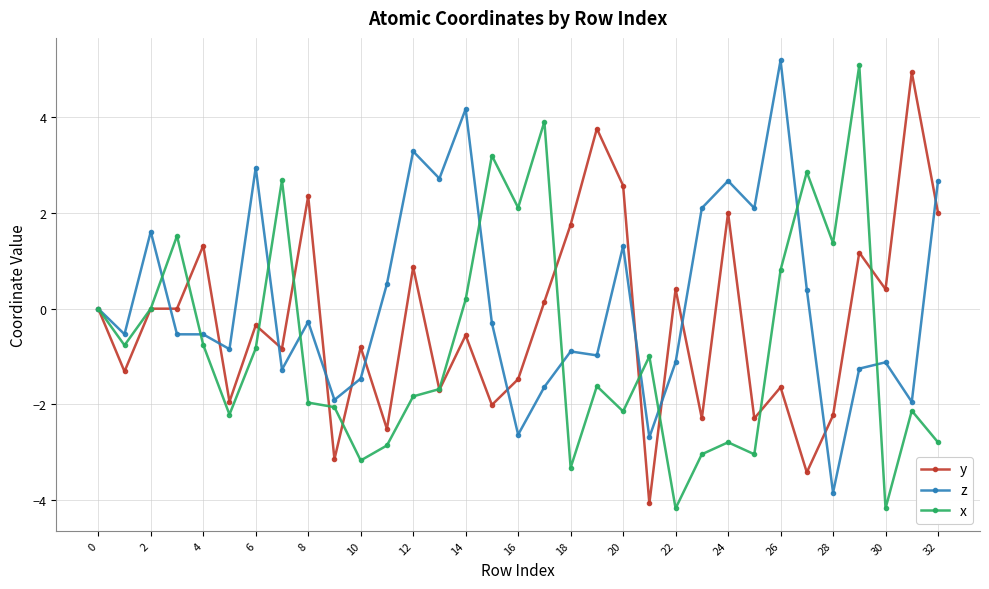

List the series in order of their overall mean, highest first.

z, y, x